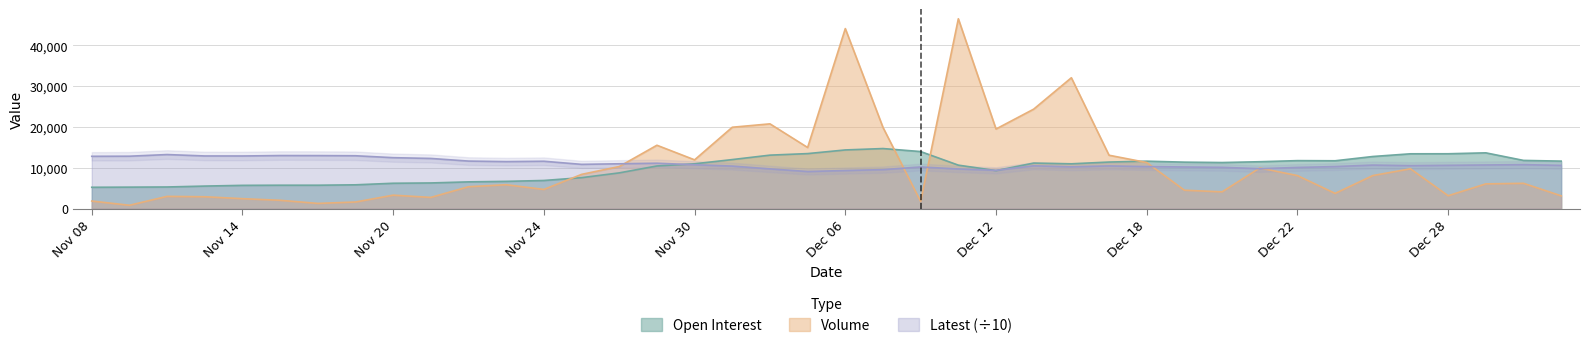

What is the highest value of the Open Interest series?

14736